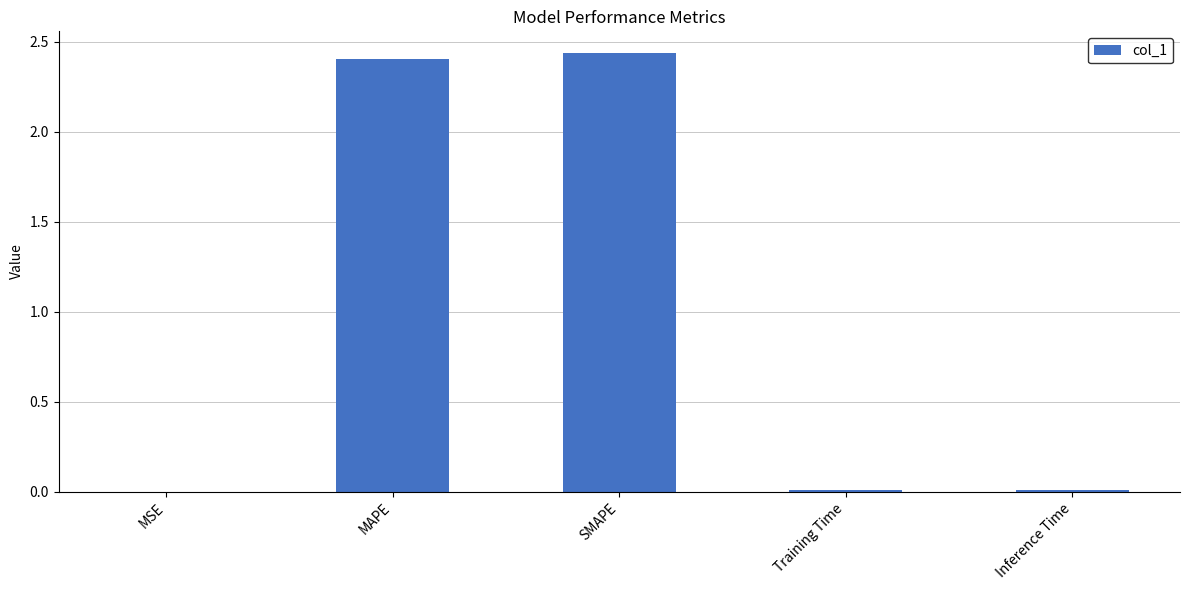

Is it true that the value at Inference Time is 0.0?

True